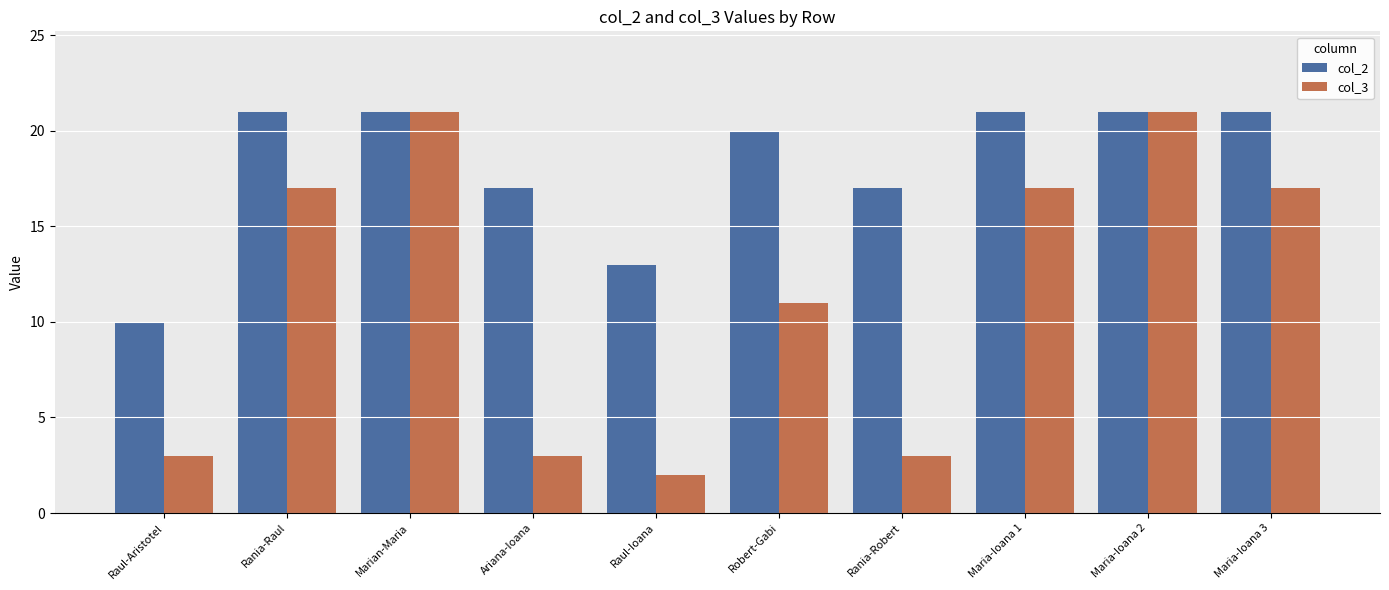

What is the value of the col_2 bar at the 6th from the left?

20